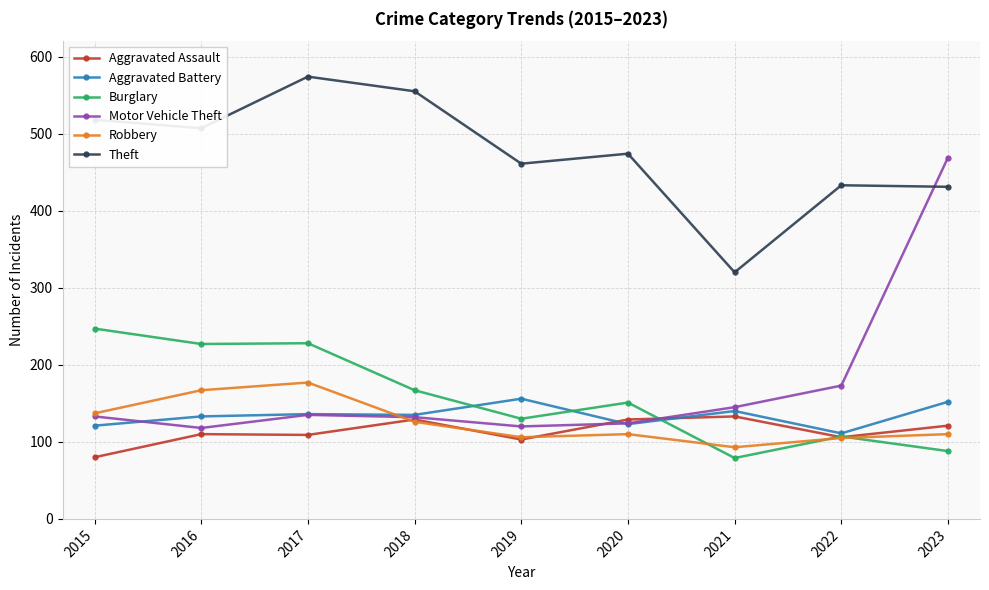

In Theft, how many points are higher than both neighbors (excluding endpoints)?

3